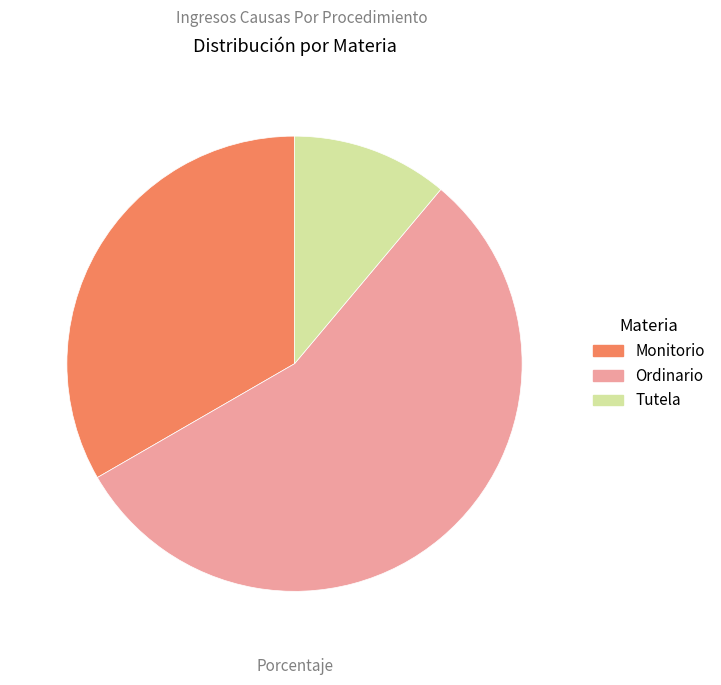

Which slice is the largest?

Ordinario